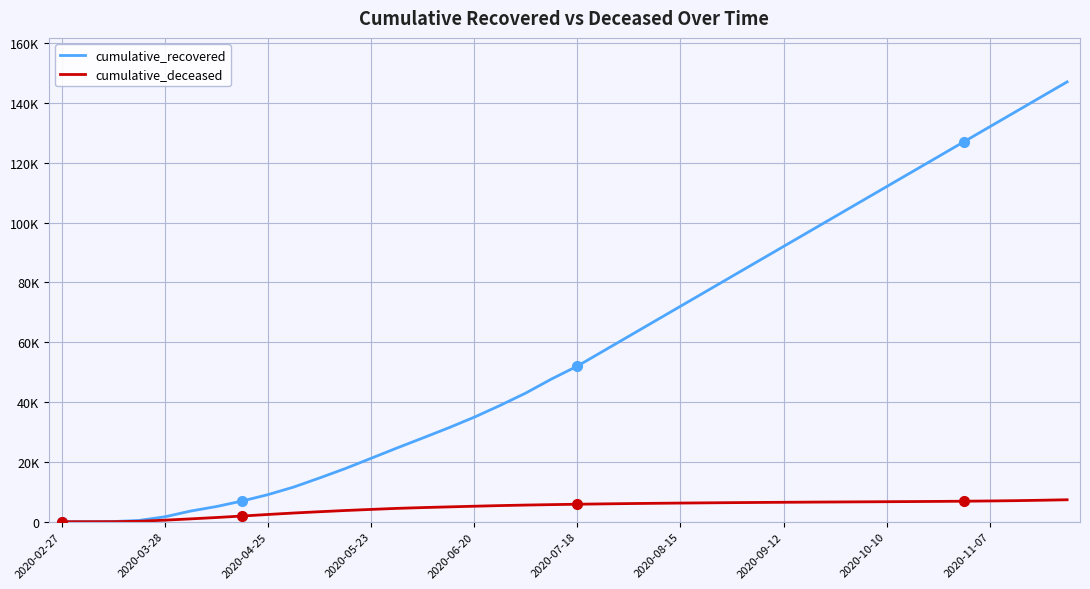

Rank the series by their average value, from lowest to highest.

cumulative_deceased, cumulative_recovered